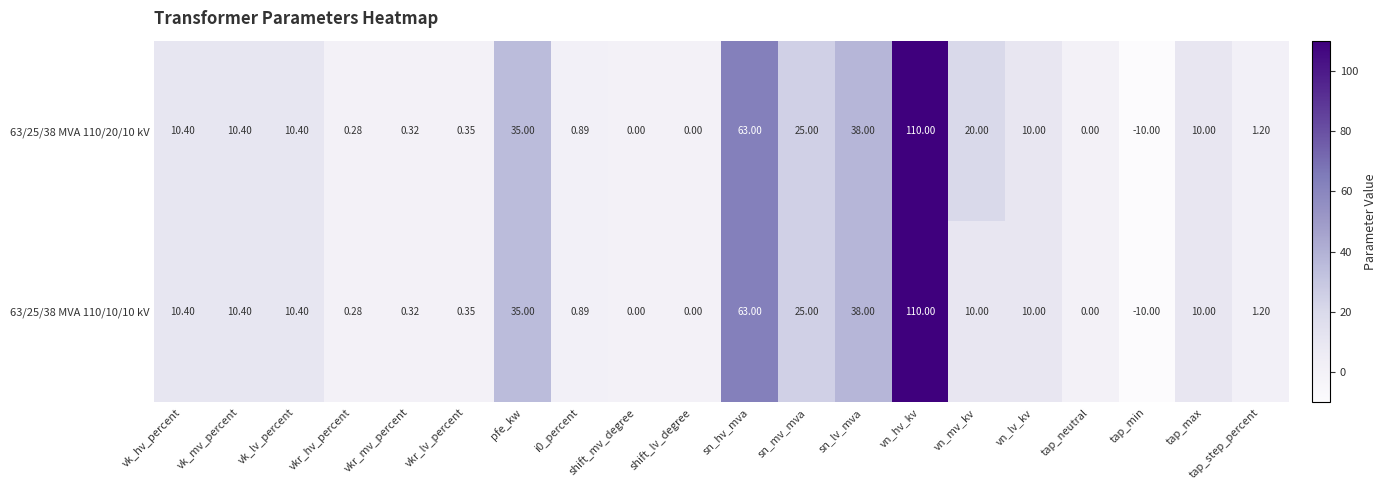

At which label does 63/25/38 MVA 110/20/10 kV reach its peak?

vn_hv_kv